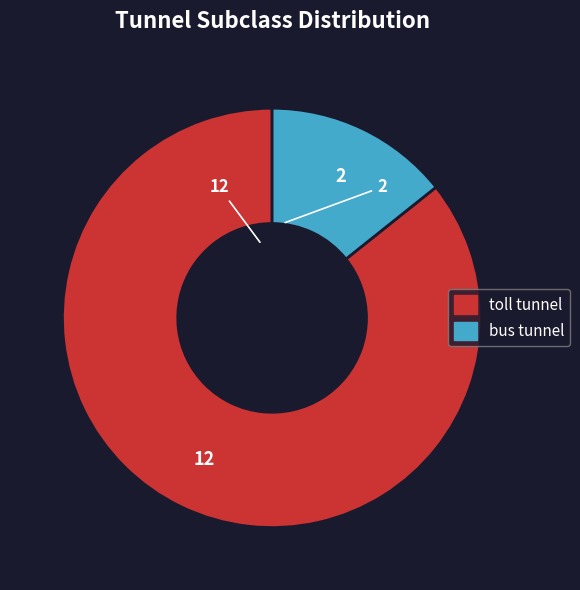

Is bus tunnel the majority of the pie?

No